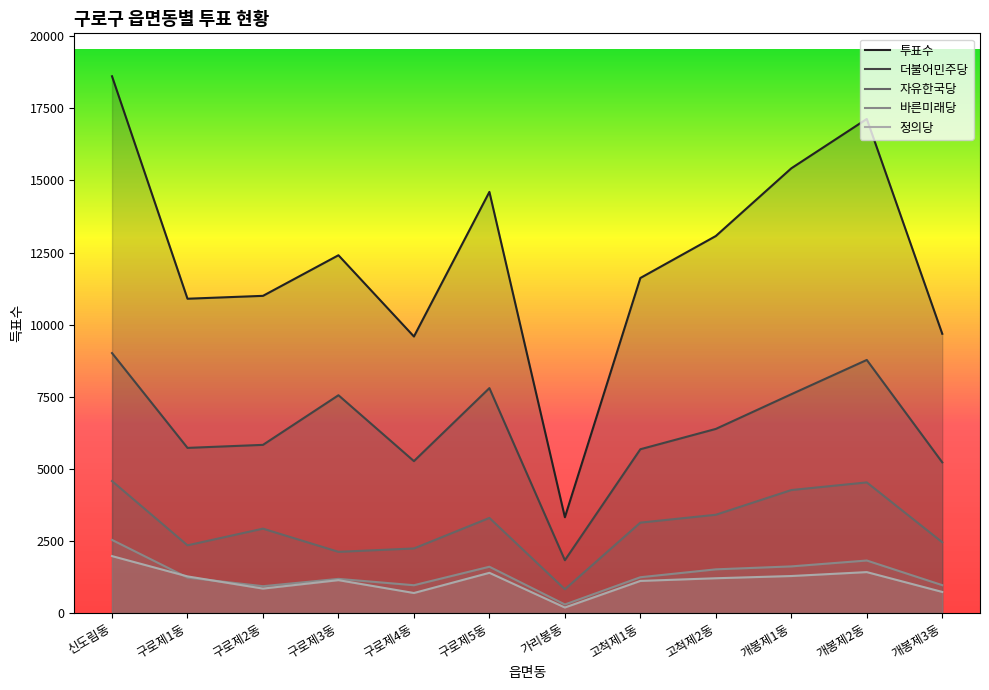

Where is 정의당 nearest to the value 1080?

고척제1동